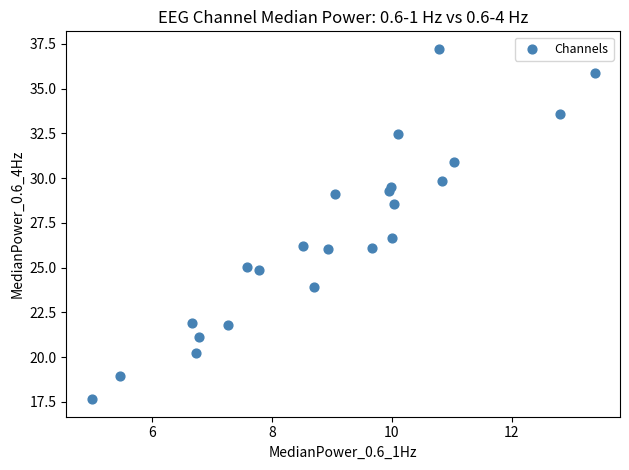

What is the range of X values (max minus min)?

8.4